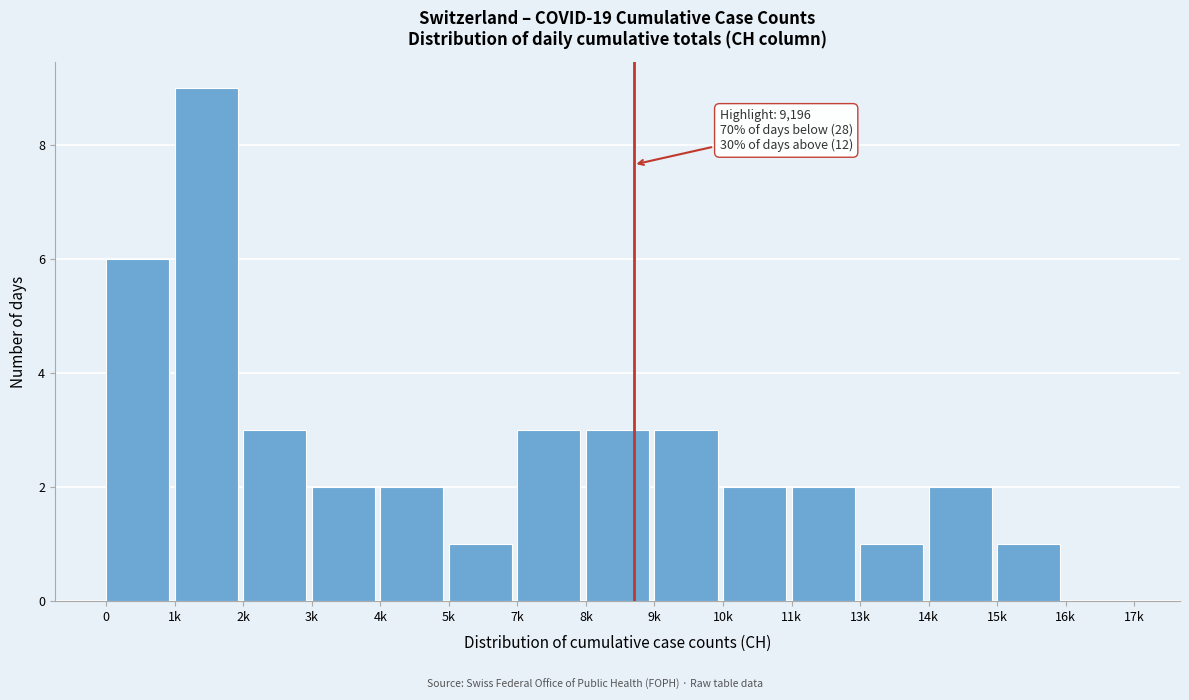

Reading left to right, transcribe all the data shown in this chart.

0=6	1k=9	2k=3	3k=2	4k=2	5k=1	7k=3	8k=3	9k=3	10k=2	11k=2	13k=1	14k=2	15k=1	16k=0